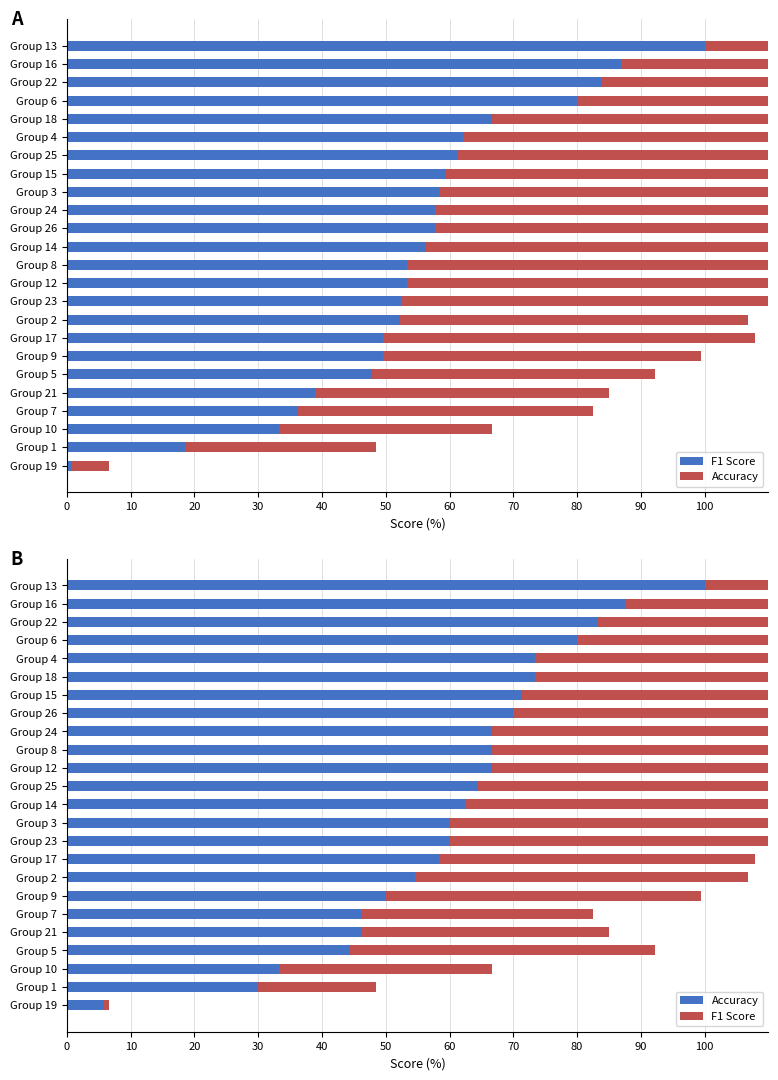

How many bars are there in total?

48